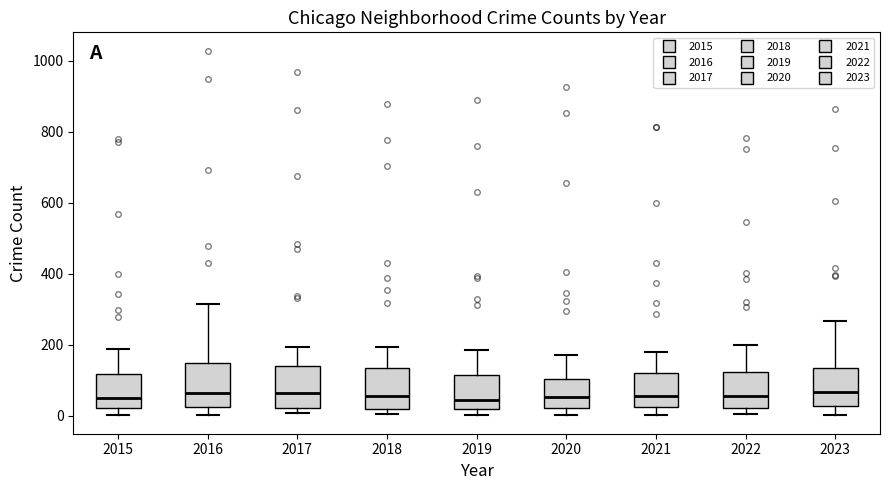

Reading left to right, read every box against the y-axis: the position of its median line, the range the box covers, and the ends of its whiskers. The values are not printed on the chart, so give them approximately, as read against the axis.

2015: median 60, box 20 to 120, whiskers 0 to 180
2016: median 60, box 20 to 140, whiskers 0 to 320
2017: median 60, box 20 to 140, whiskers 0 to 200
2018: median 60, box 20 to 140, whiskers 0 to 200
2019: median 40, box 20 to 120, whiskers 0 to 180
2020: median 60, box 20 to 100, whiskers 0 to 180
2021: median 60, box 20 to 120, whiskers 0 to 180
2022: median 60, box 20 to 120, whiskers 0 to 200
2023: median 60, box 20 to 140, whiskers 0 to 260